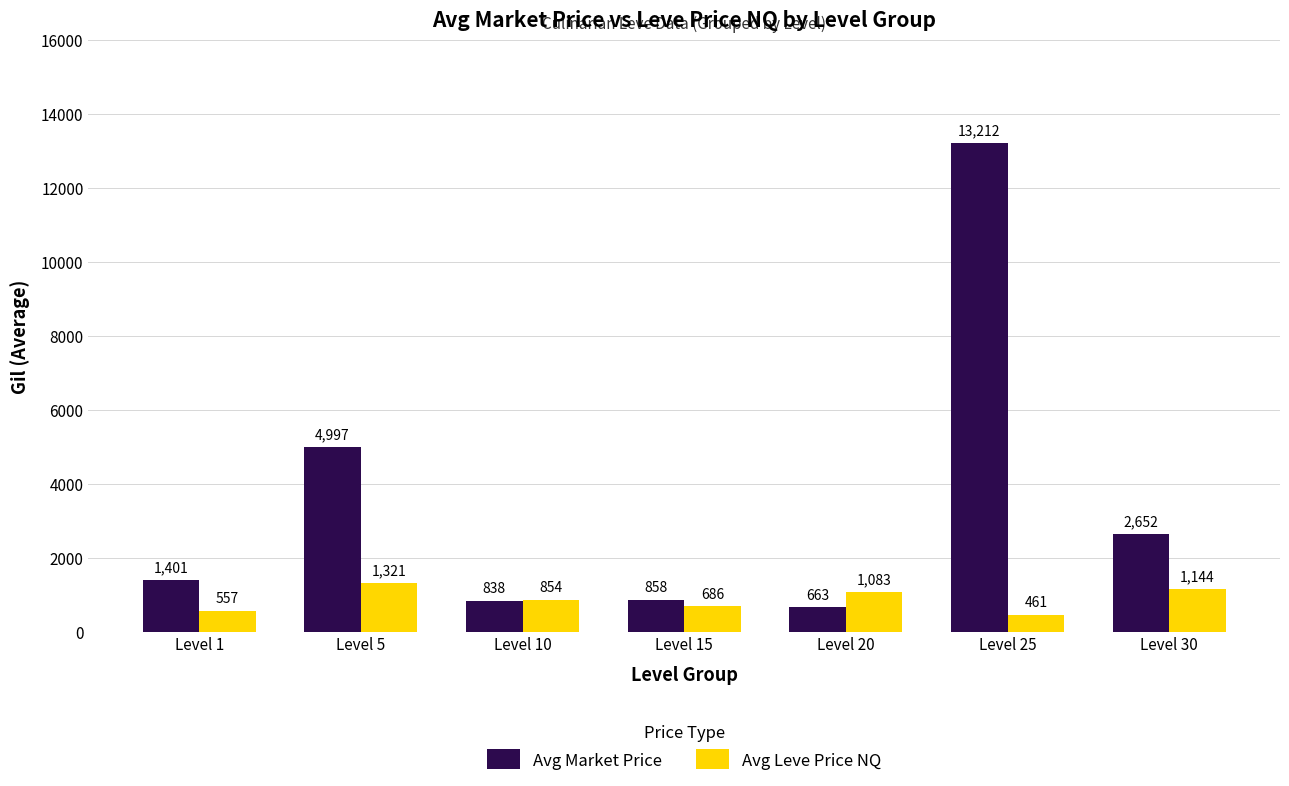

What is the approximate value of Avg Leve Price NQ at Level 5?

1320.9